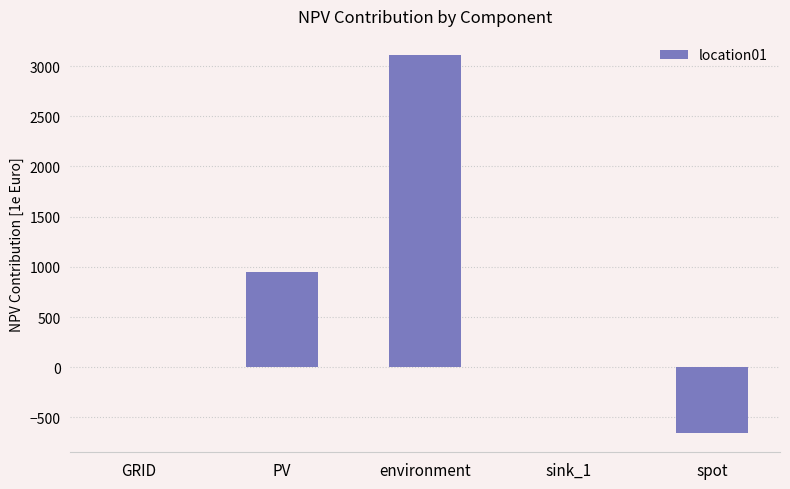

Are the bars grouped side by side (vs. stacked)?

No